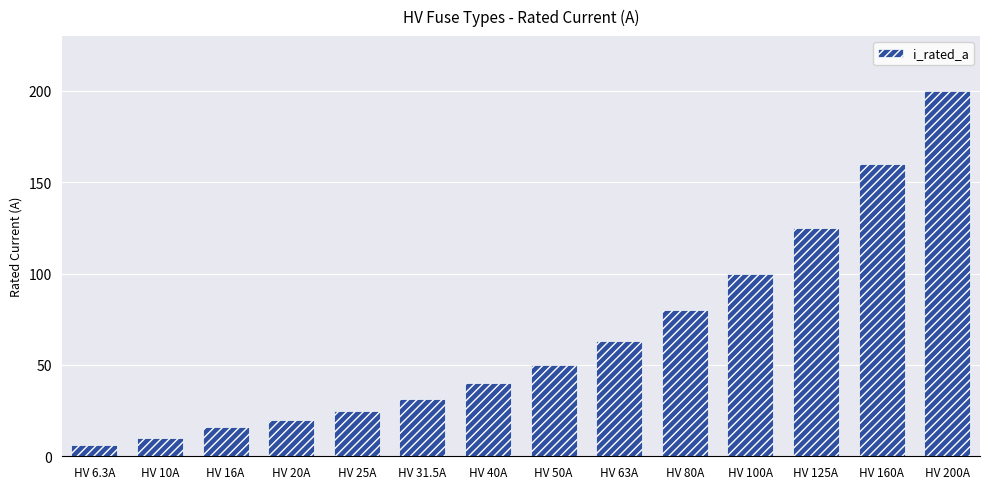

At which label is the value closest to 103?

HV 100A